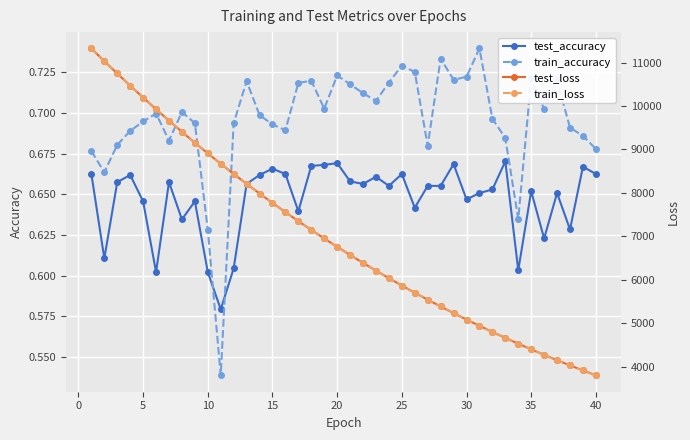

List the series in order of their peak value, highest first.

test_loss, train_loss, train_accuracy, test_accuracy